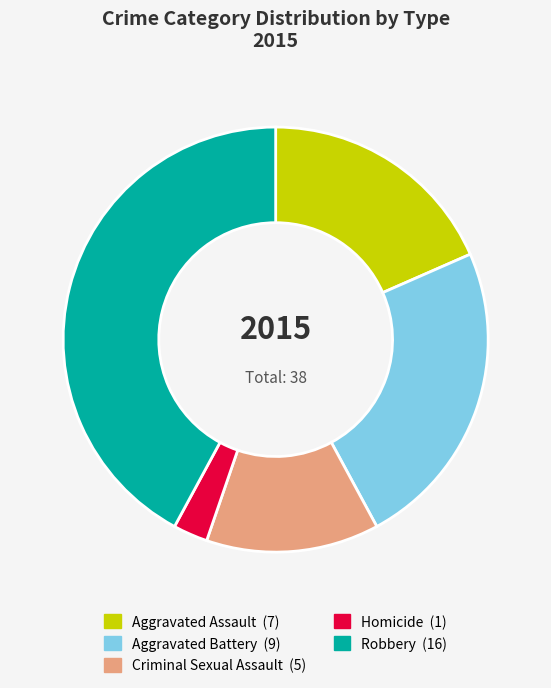

Is the sum of Robbery and Aggravated Battery greater than half?

Yes